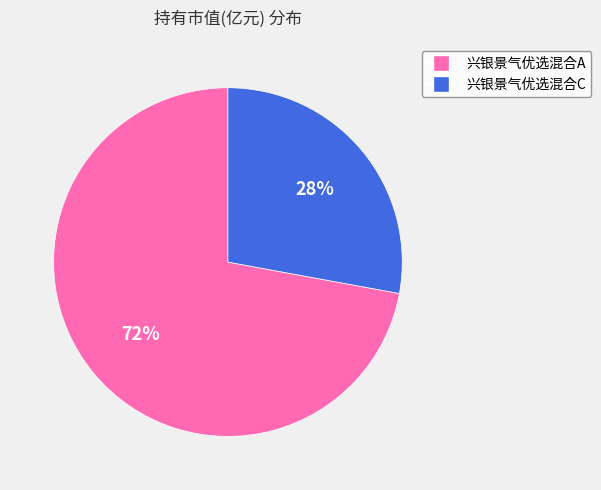

Is the sum of 兴银景气优选混合A and 兴银景气优选混合C greater than half?

Yes